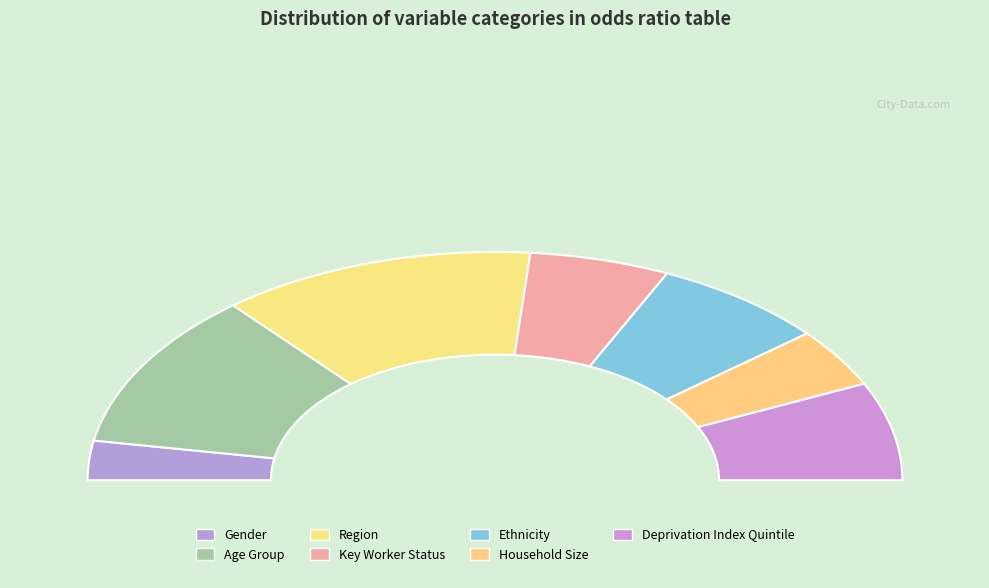

How many segments does this pie chart have?

7